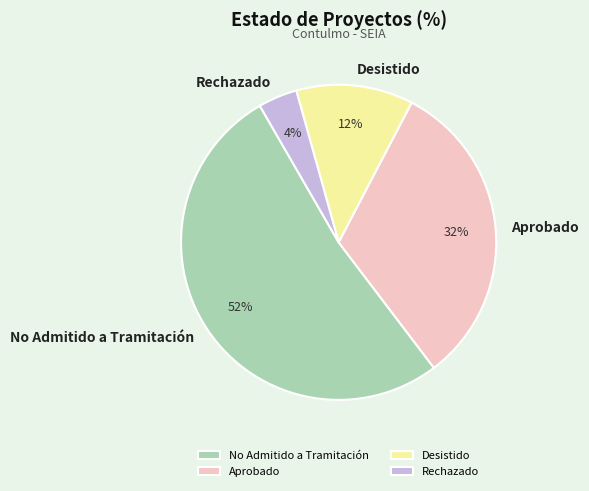

Count the number of slices in the pie.

4